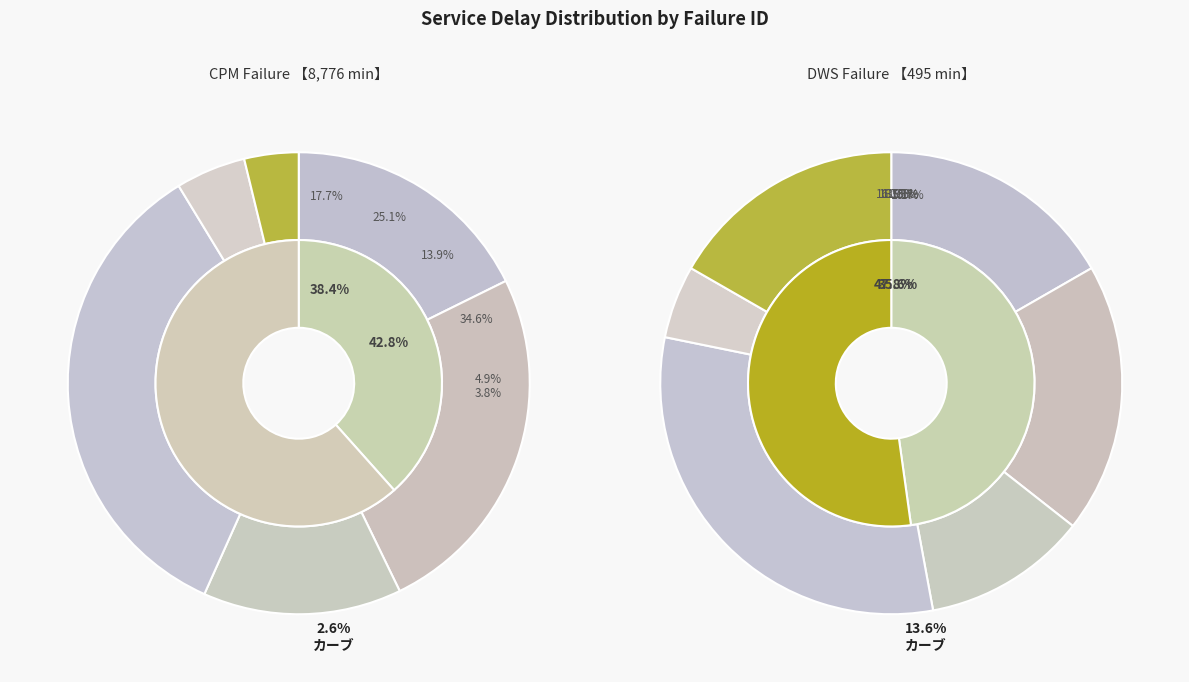

To the nearest percent, what portion does TR-INC_L6_20230622_001 represent?

5%